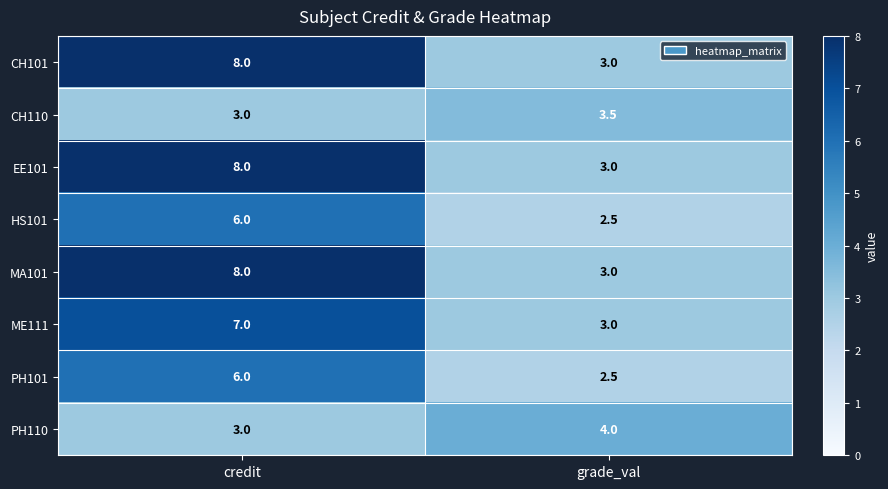

What is the difference between the highest and lowest values at credit?

5.0